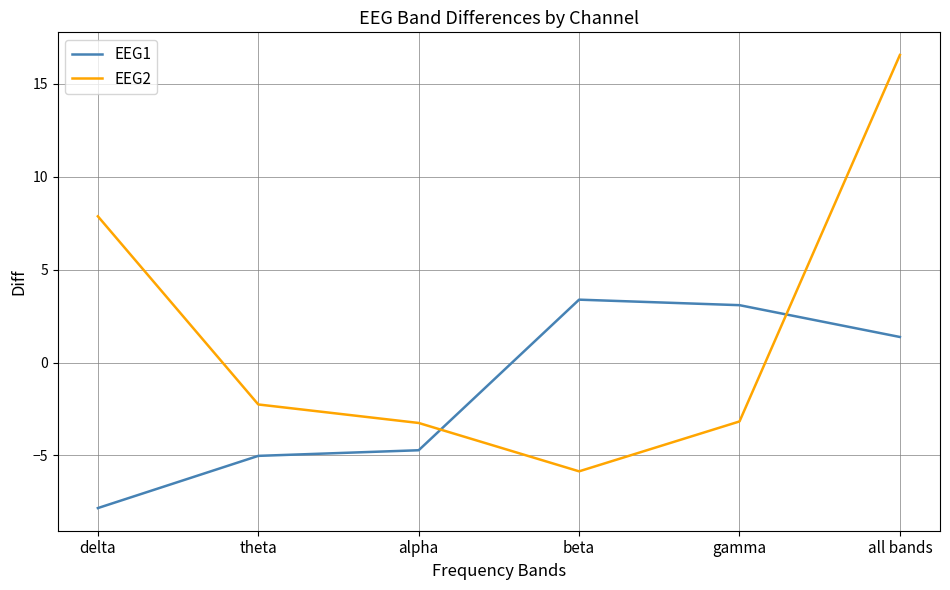

What is the sum of all EEG2 values?

9.9